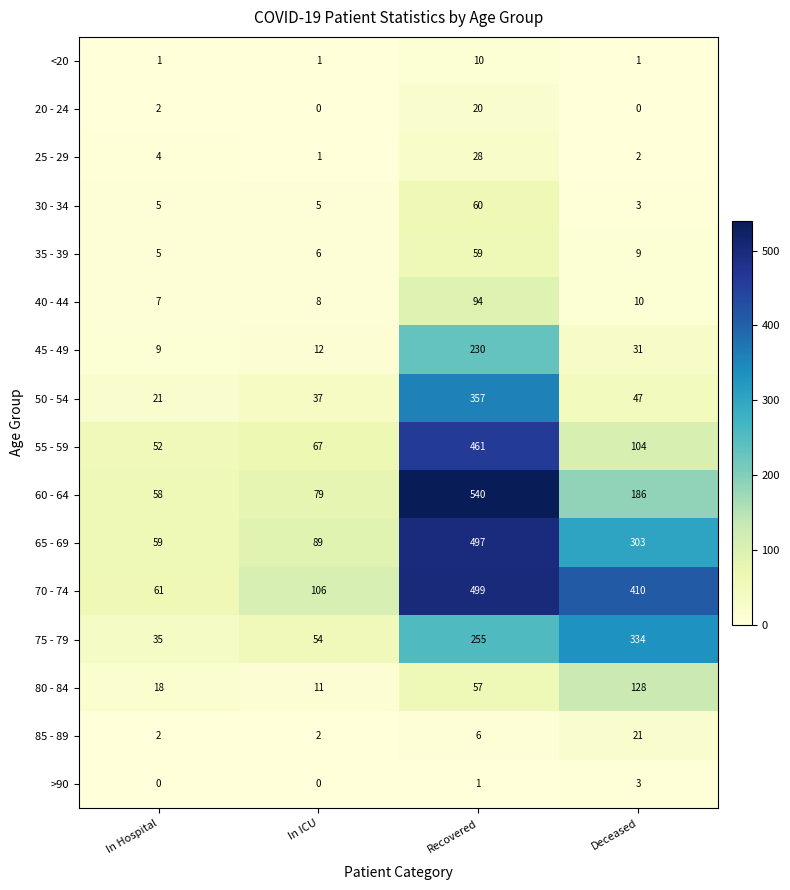

What is the difference between the 50 - 54 values at In ICU and Recovered?

320